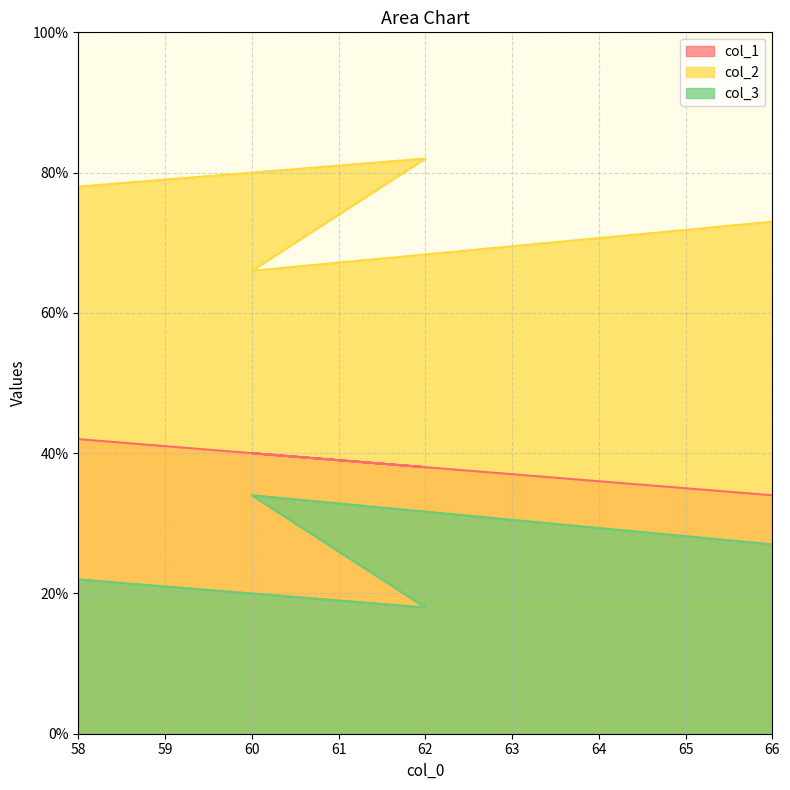

What is the label of the 2nd point from the left?

60